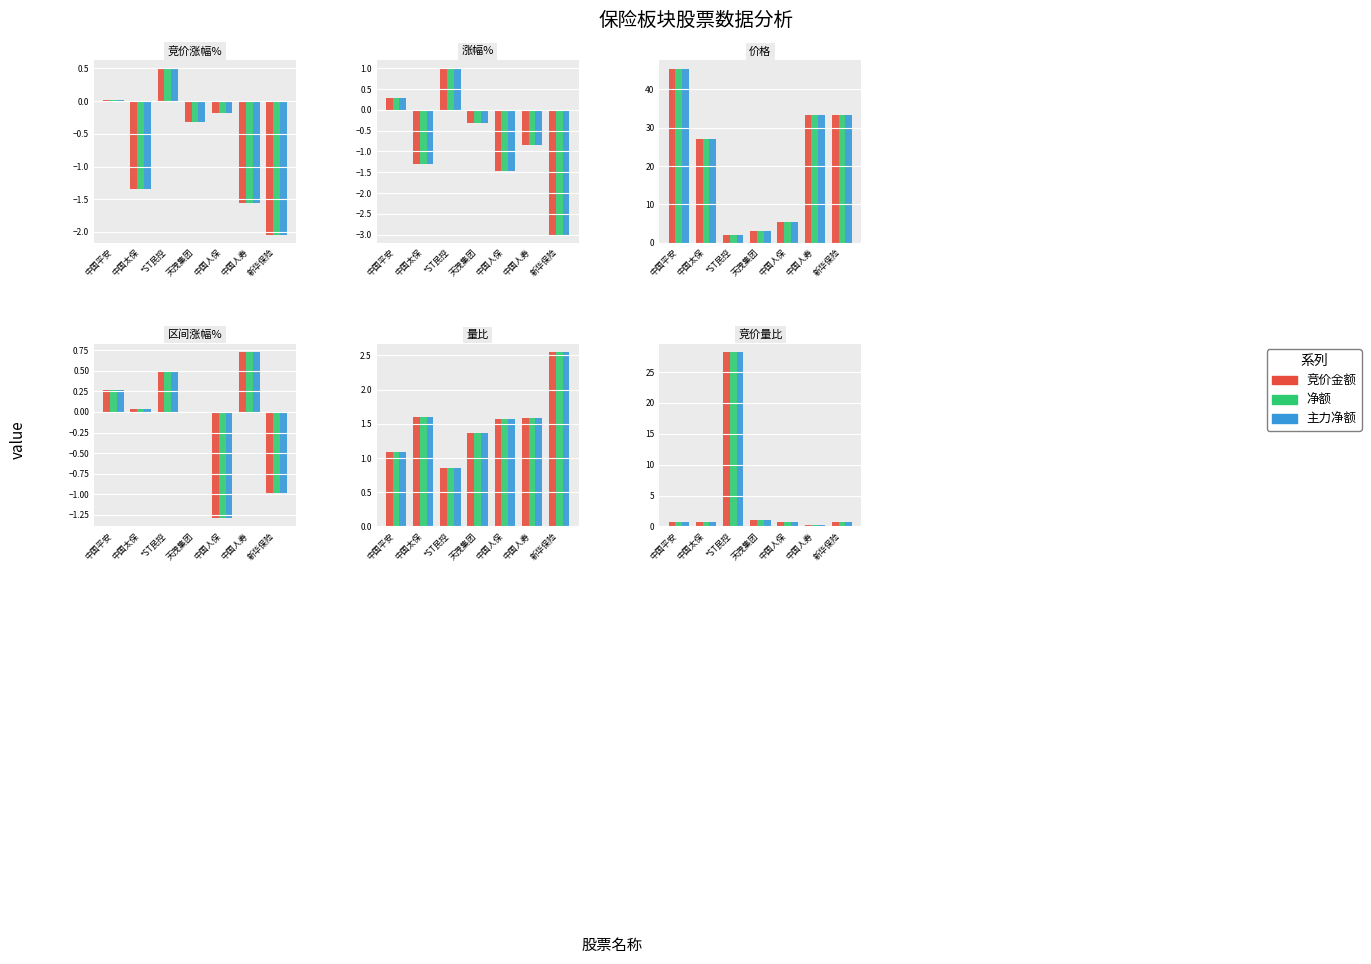

What is the label of the 7th bar from the right?

中国平安